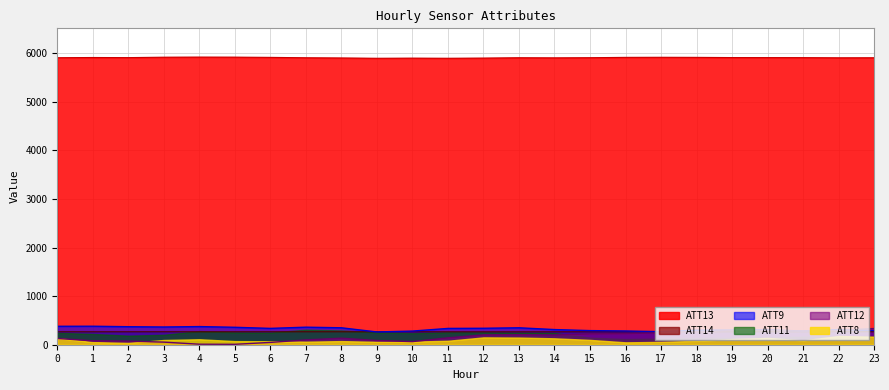

True or false: ATT14 and ATT13 intersect in this chart.

False